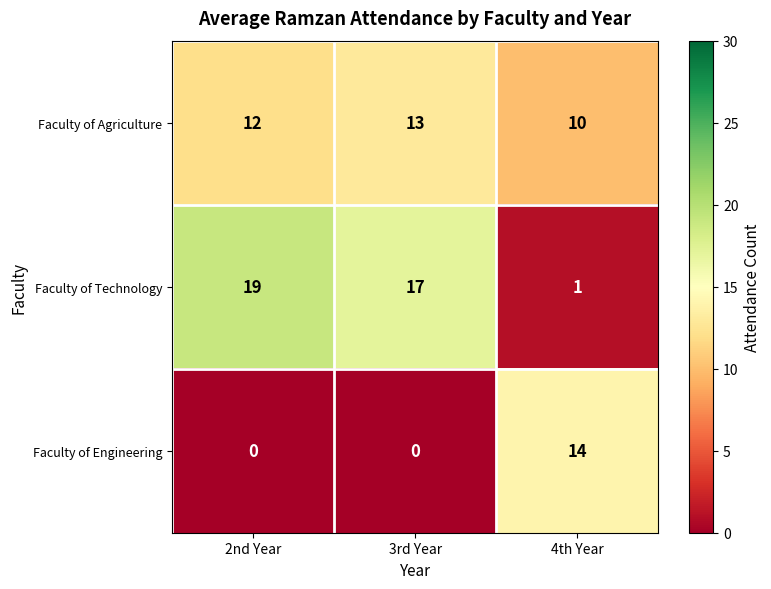

Reading left to right, extract all data points from this chart.

Faculty of Agriculture: 12	13	10
Faculty of Technology: 19	17	1
Faculty of Engineering: 0	0	14